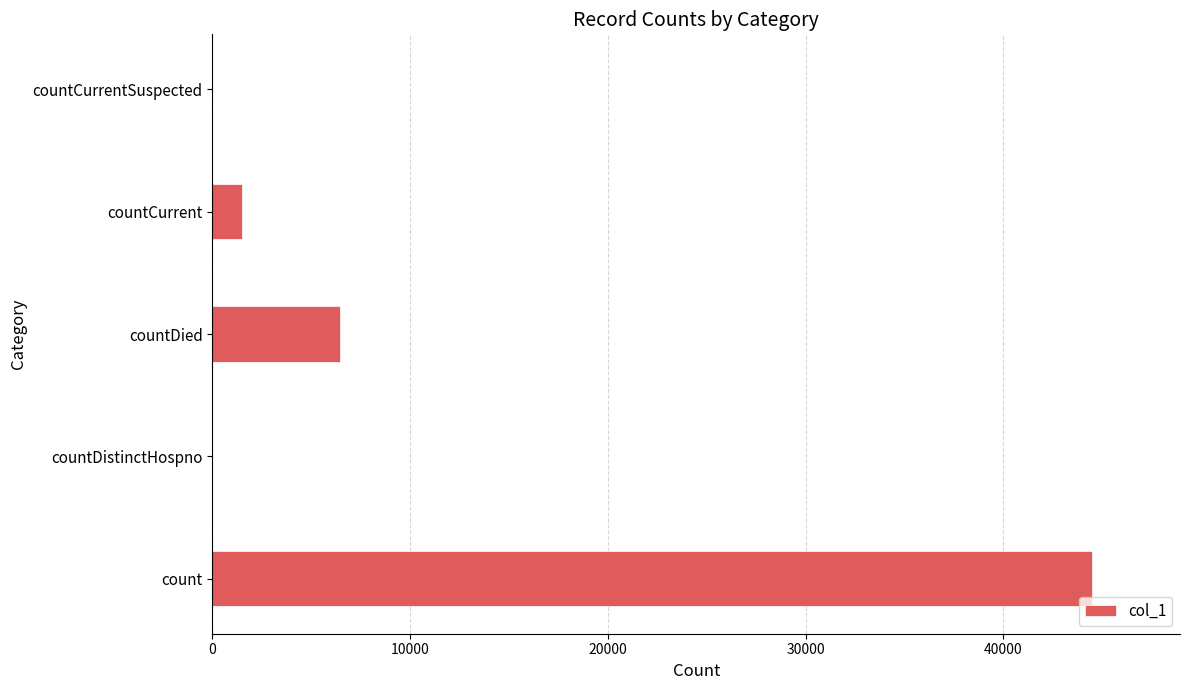

Which has a higher value, countDistinctHospno or count?

count